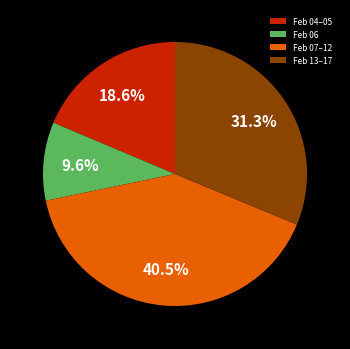

Approximately how many times larger is the value at Feb 13–17 compared to Feb 04–05?

1.7